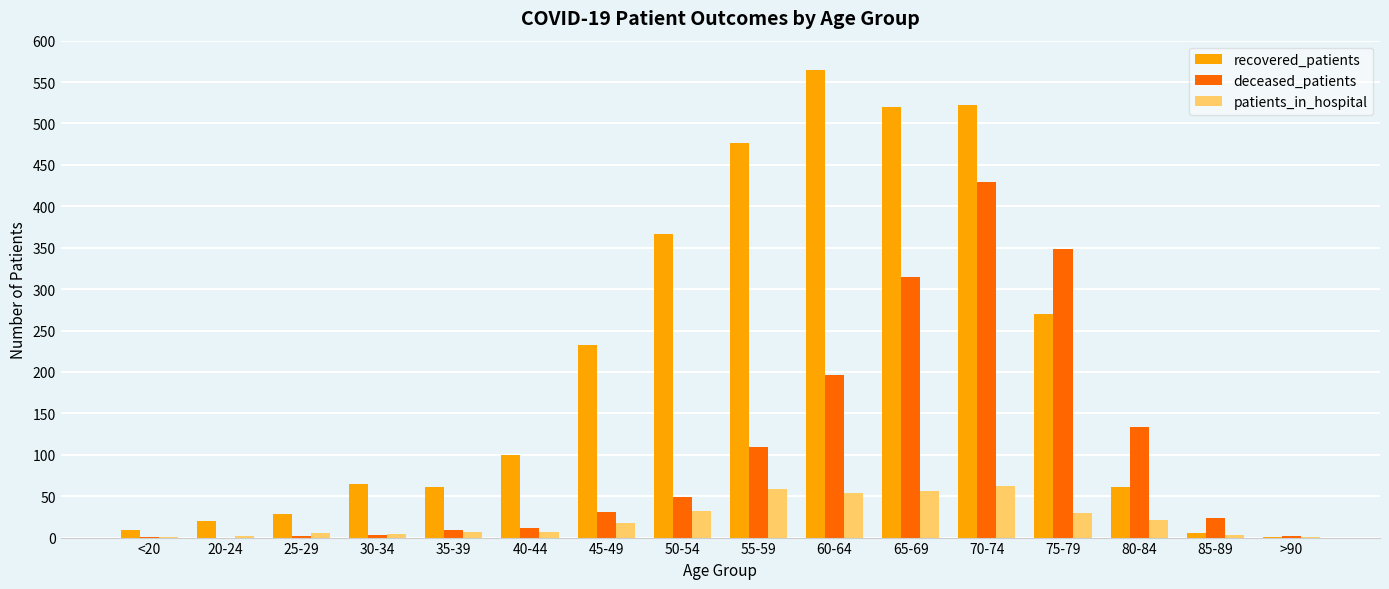

The deceased_patients series shows 211 at 80-84. True or false?

False